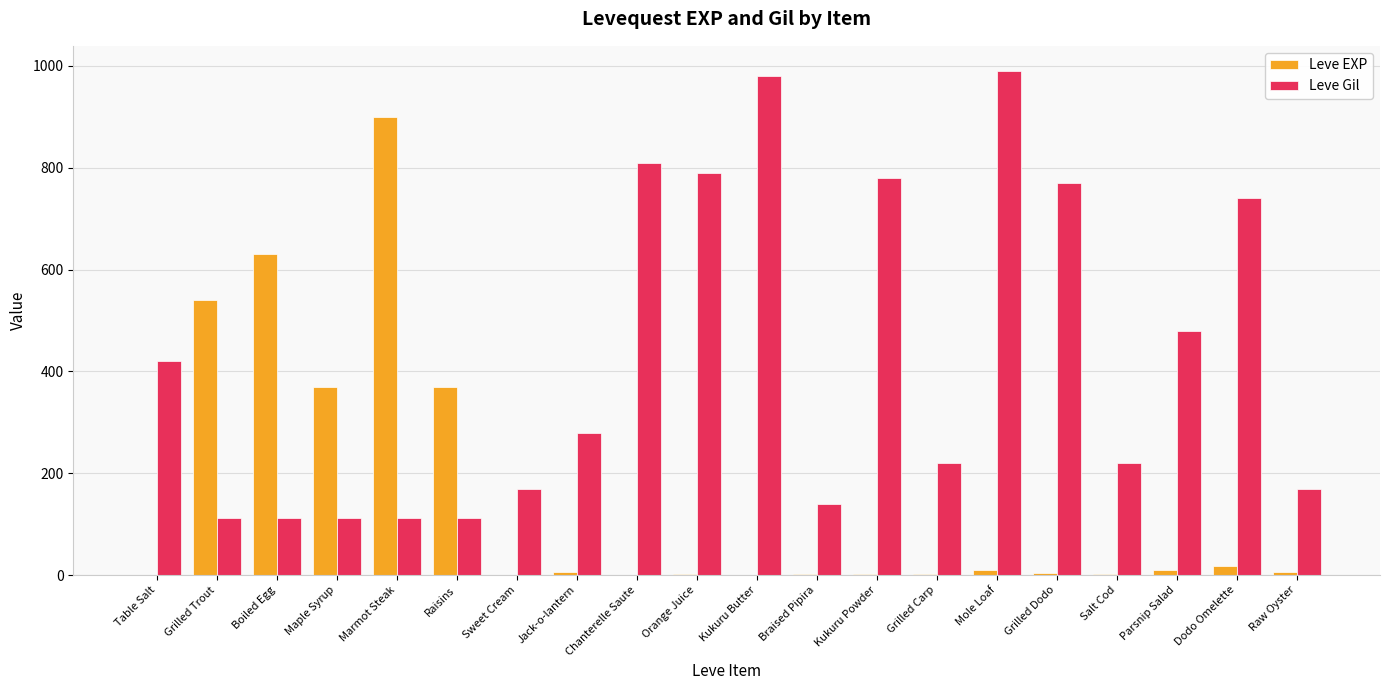

What is the highest value of the Leve Gil series?

990